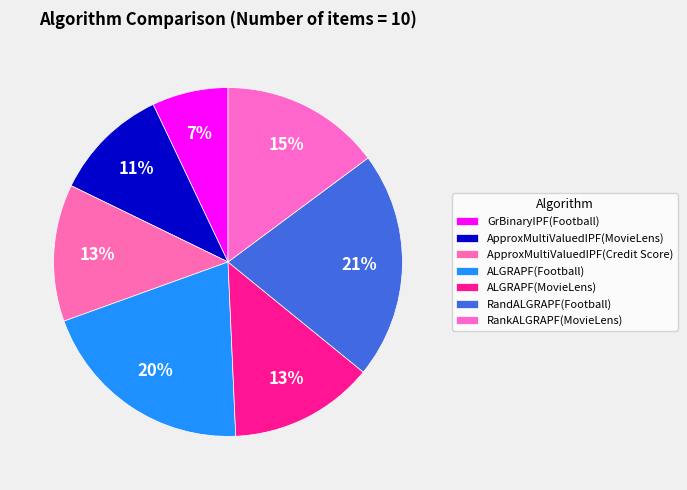

True or false: ALGRAPF(Football) accounts for 20% of the total.

True